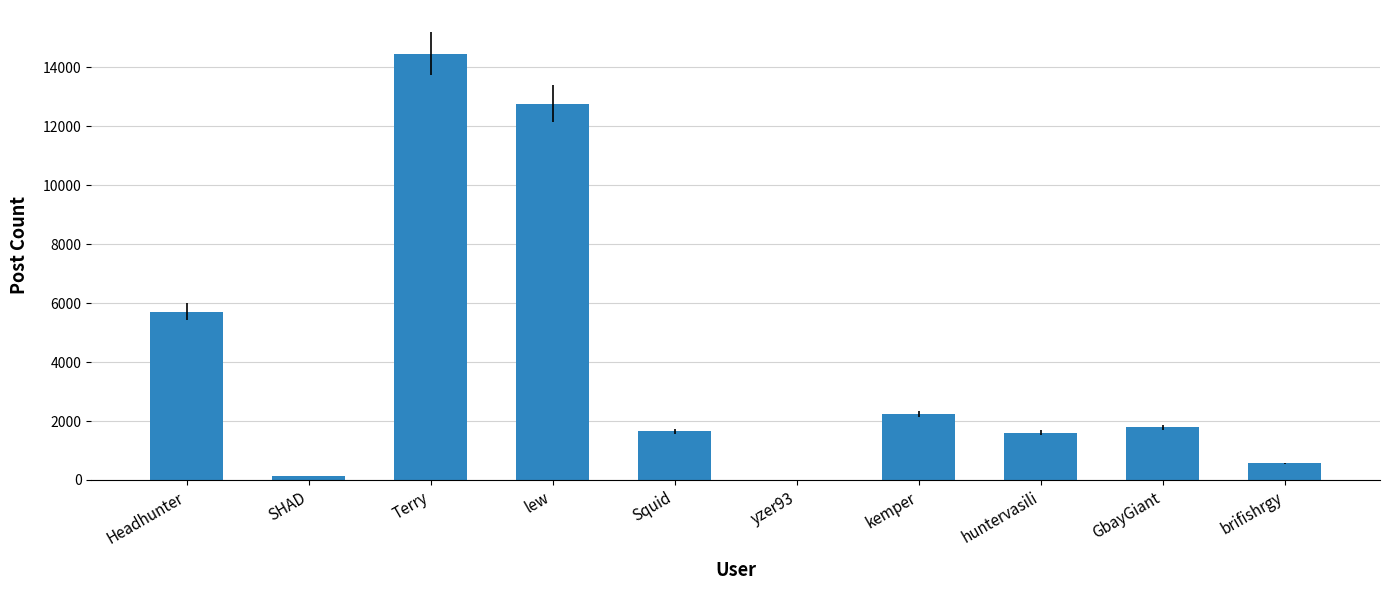

Where is the data nearest to the value 7231?

Headhunter